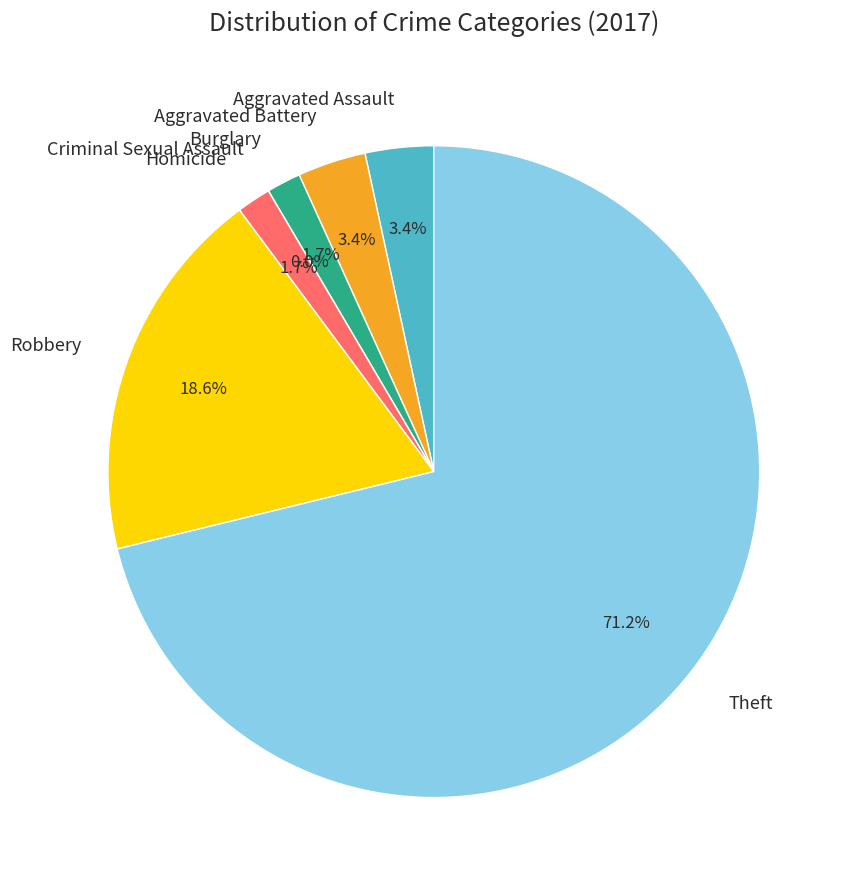

Count the number of slices in the pie.

7